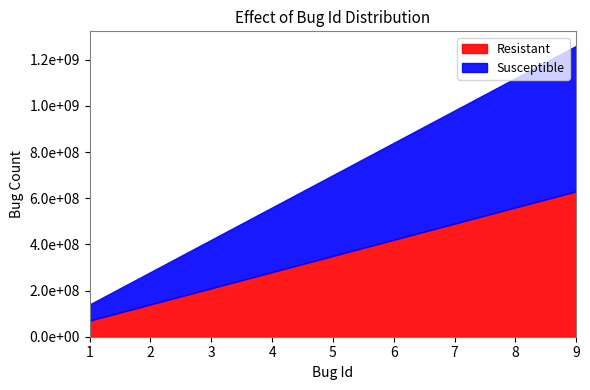

Does the chart have visible grid lines?

No